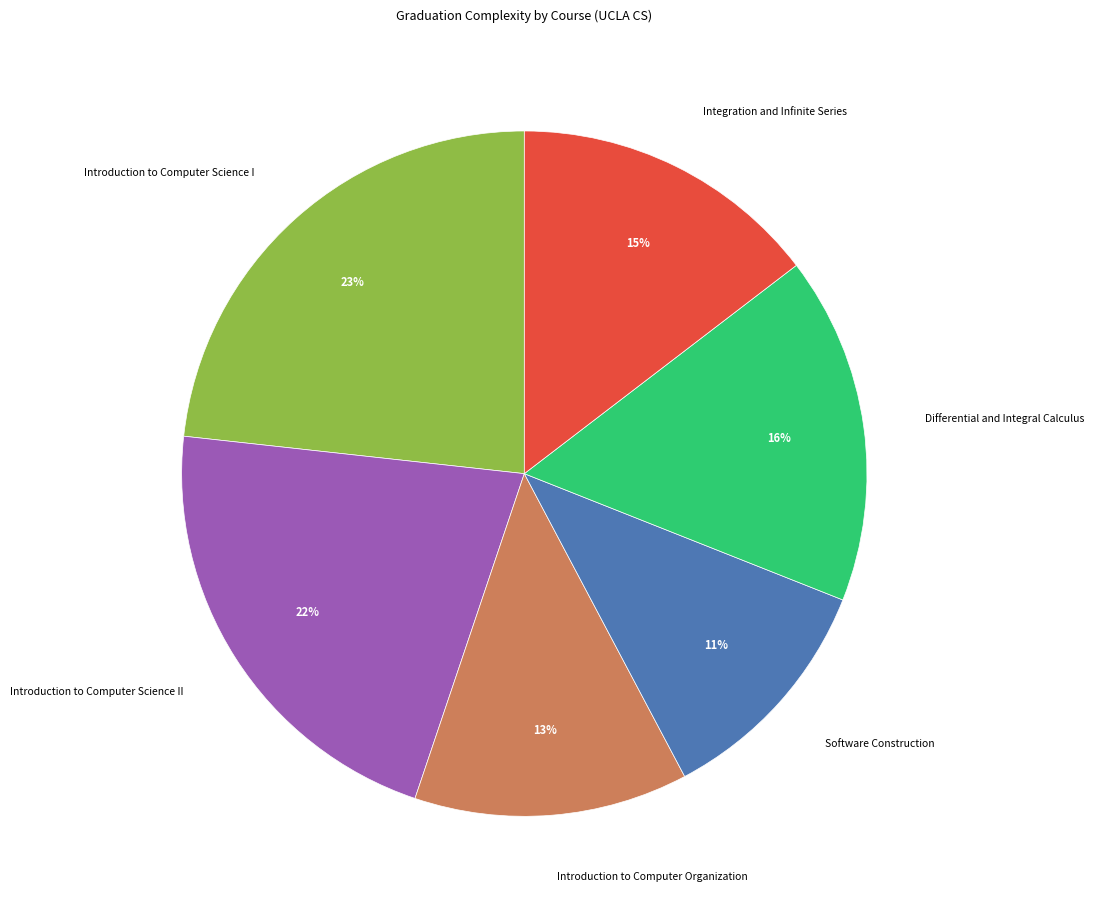

Between Software Construction and Introduction to Computer Organization, which is larger?

Introduction to Computer Organization